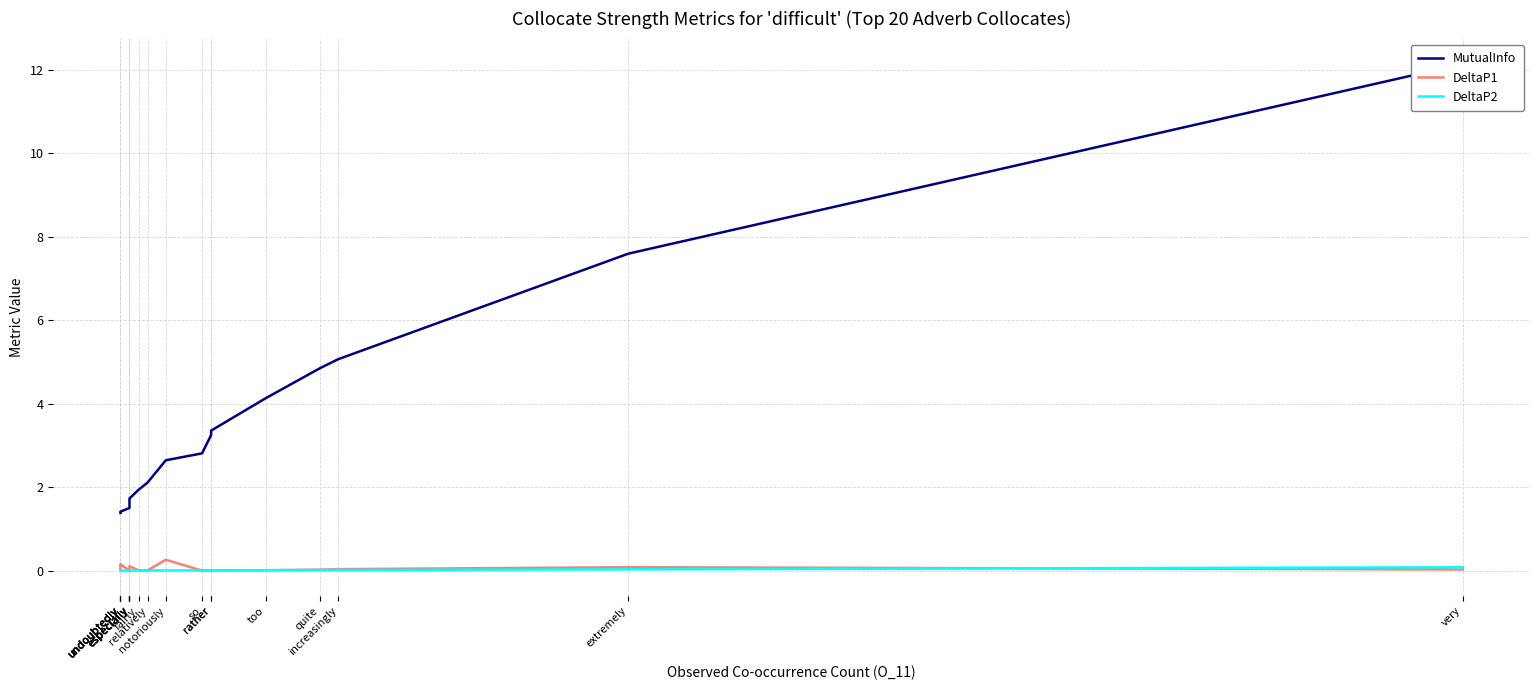

Does the chart display data point markers on the line(s)?

No